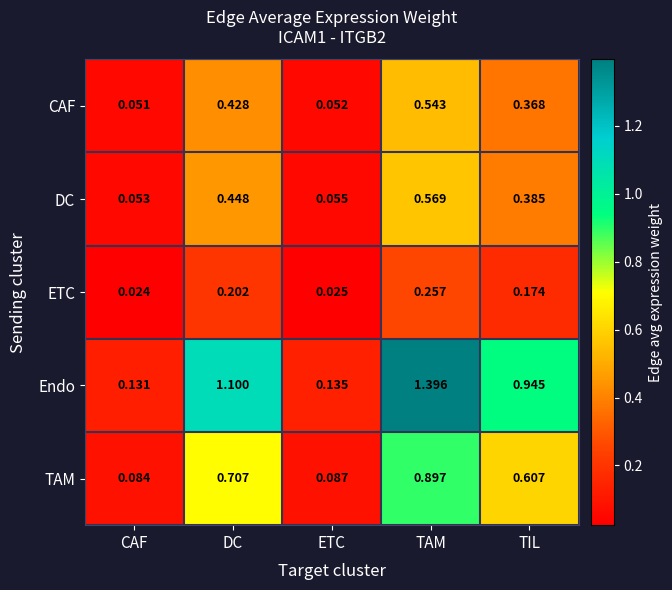

Rank the series at DC from highest to lowest value.

Endo, TAM, DC, CAF, ETC